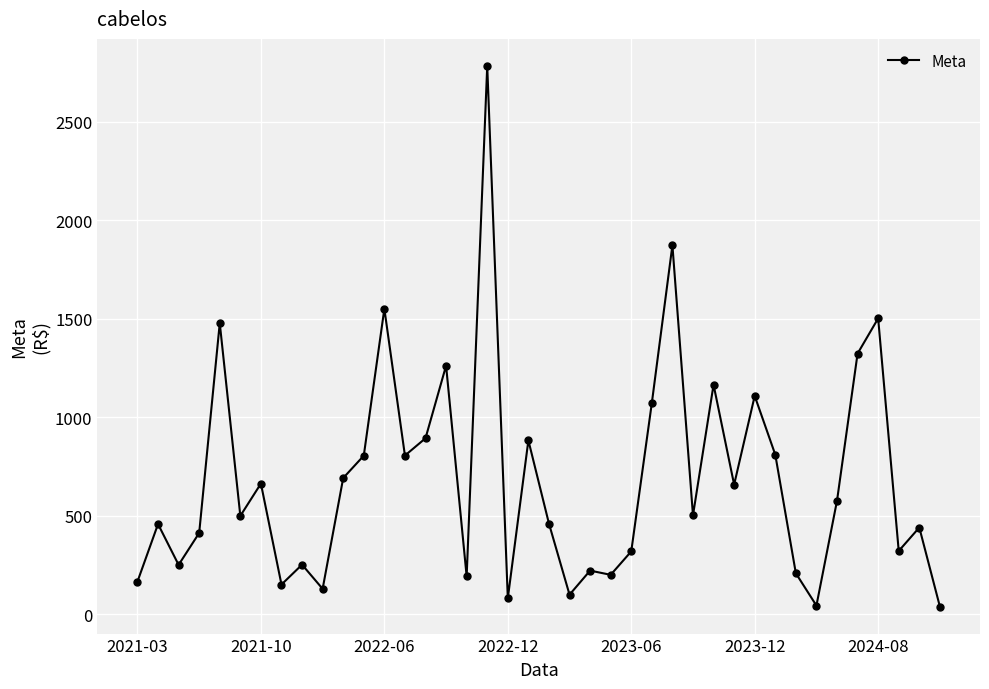

What is the average value?

683.0